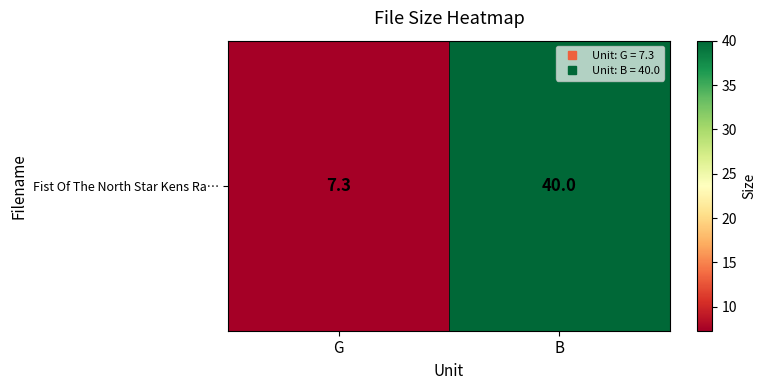

The chart shows a value of 7.3 at G. True or false?

True